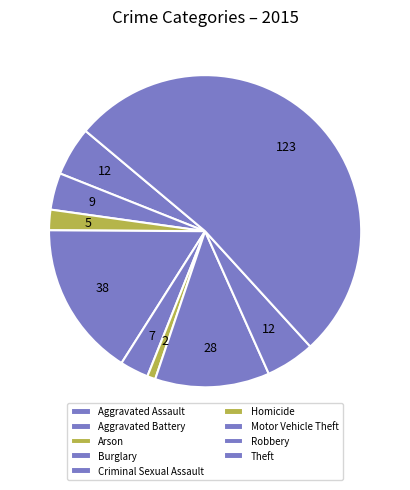

Is it true that Arson is 1% of the pie?

False